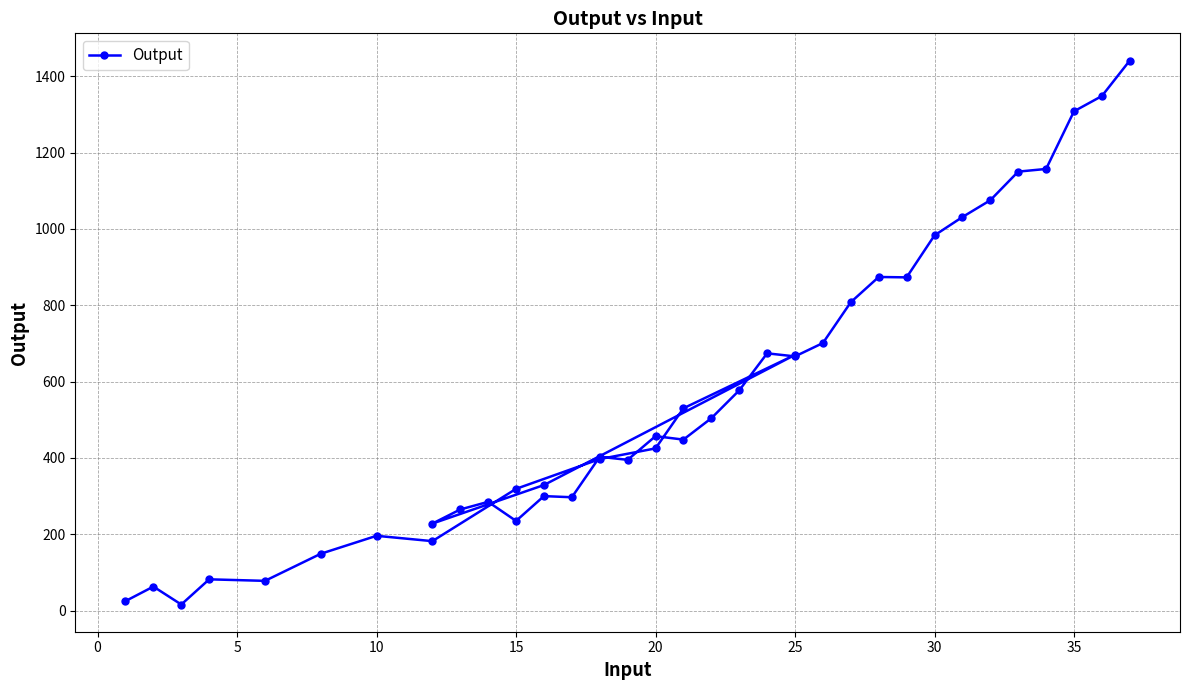

Count the number of values greater than 448.

19